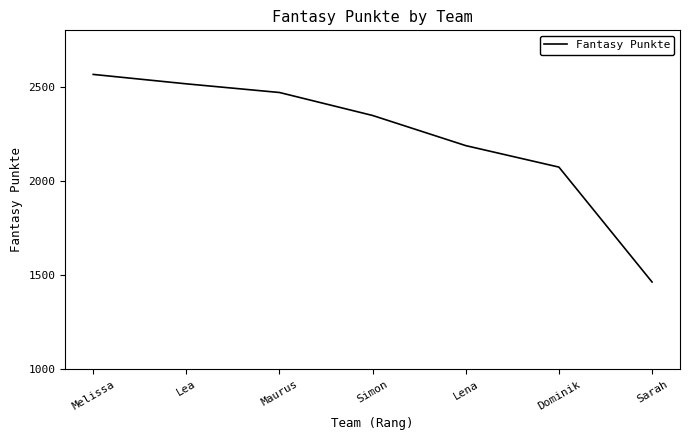

Approximately how many times larger is the value at Melissa compared to Dominik?

1.2